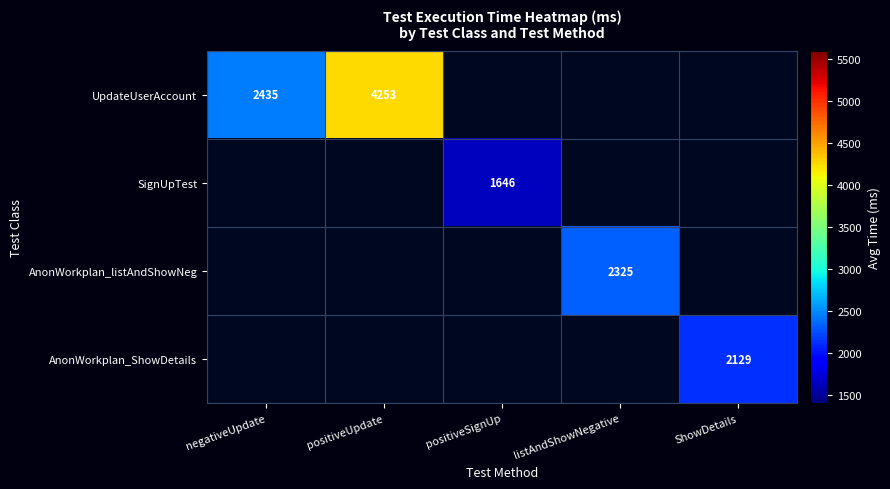

The value of SignUpTest at positiveSignUp is 1646. True or false?

True